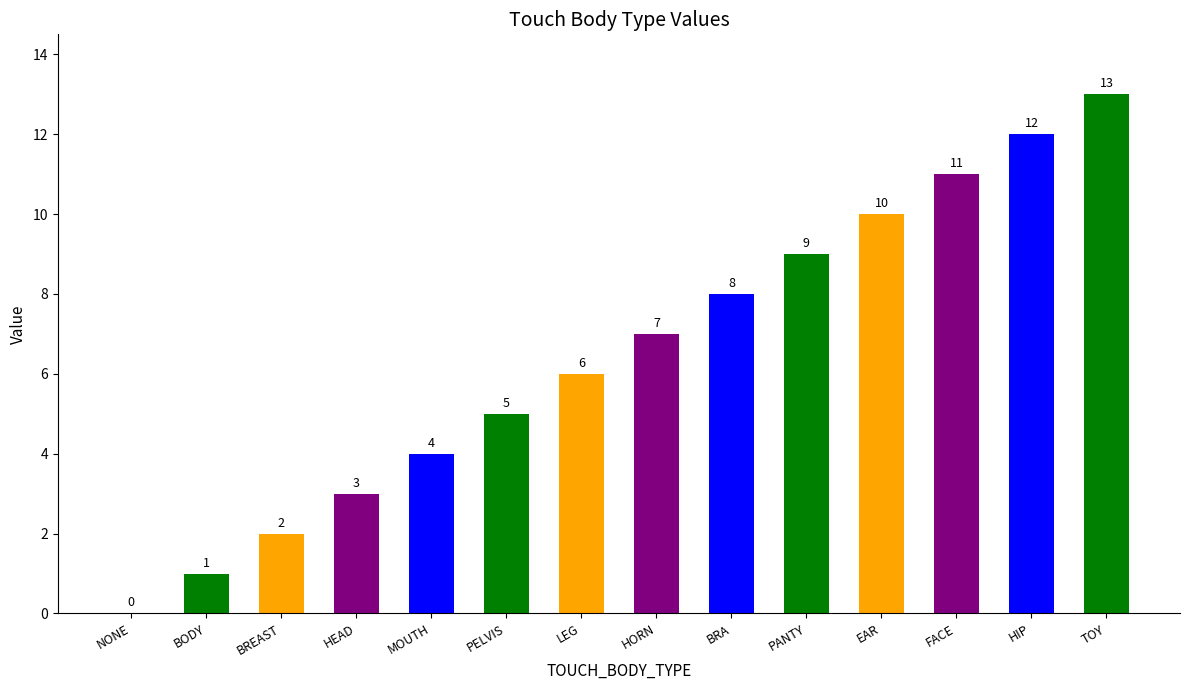

Reading right to left, transcribe all the data shown in this chart.

13	12	11	10	9	8	7	6	5	4	3	2	1	0